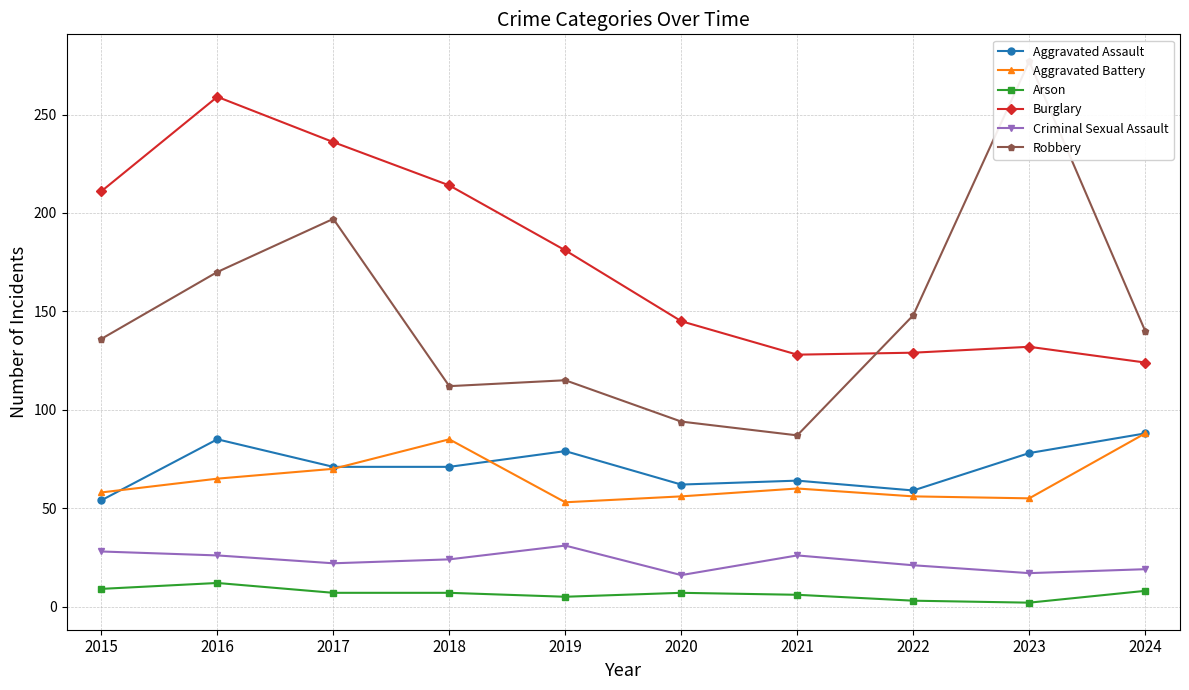

How many times do Aggravated Battery and Aggravated Assault cross each other?

3